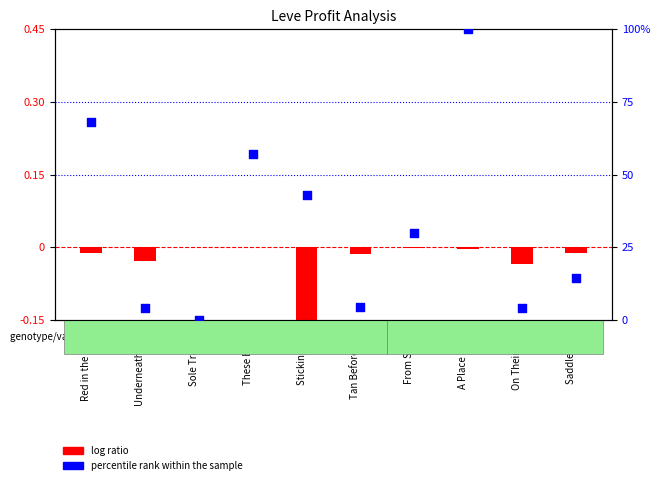

Which series has the largest total across all categories?

percentile rank within the sample